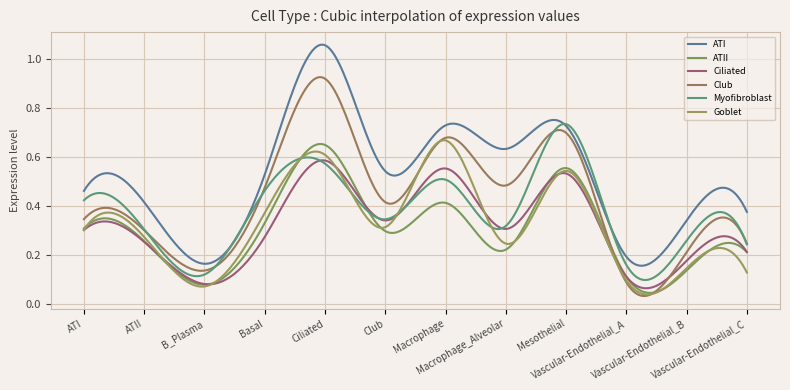

Between which two adjacent categories do Myofibroblast and ATII first intersect?

Basal and Ciliated